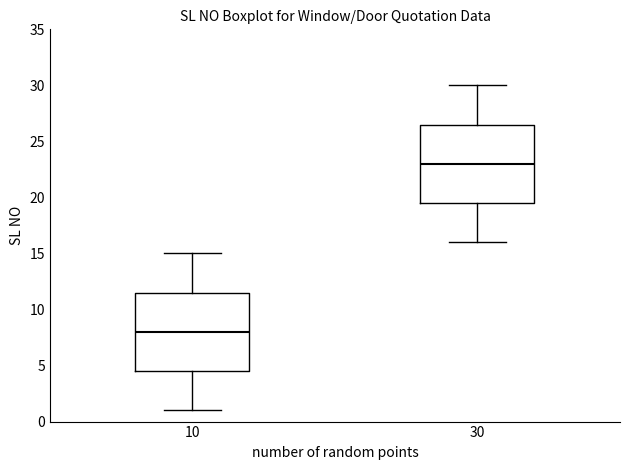

Where does the upper whisker of the box at x = 30 end on the y-axis? The values are not printed on the chart, so give them approximately, as read against the axis.

30.0